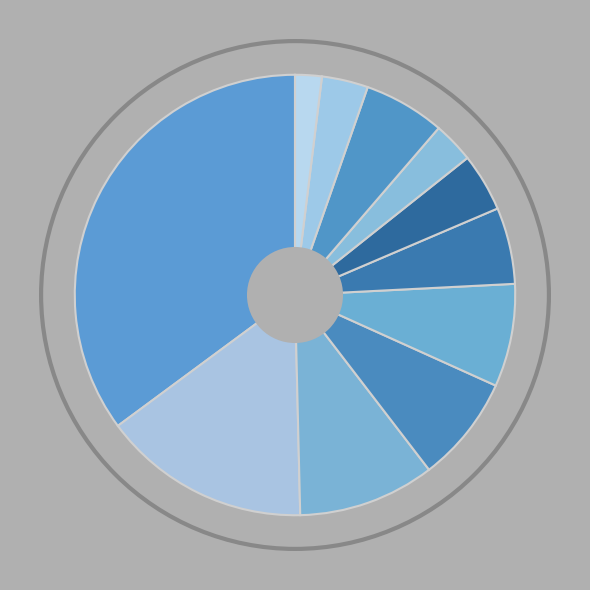

To the nearest percent, what is the difference between the largest and smallest slice percentages?

33%